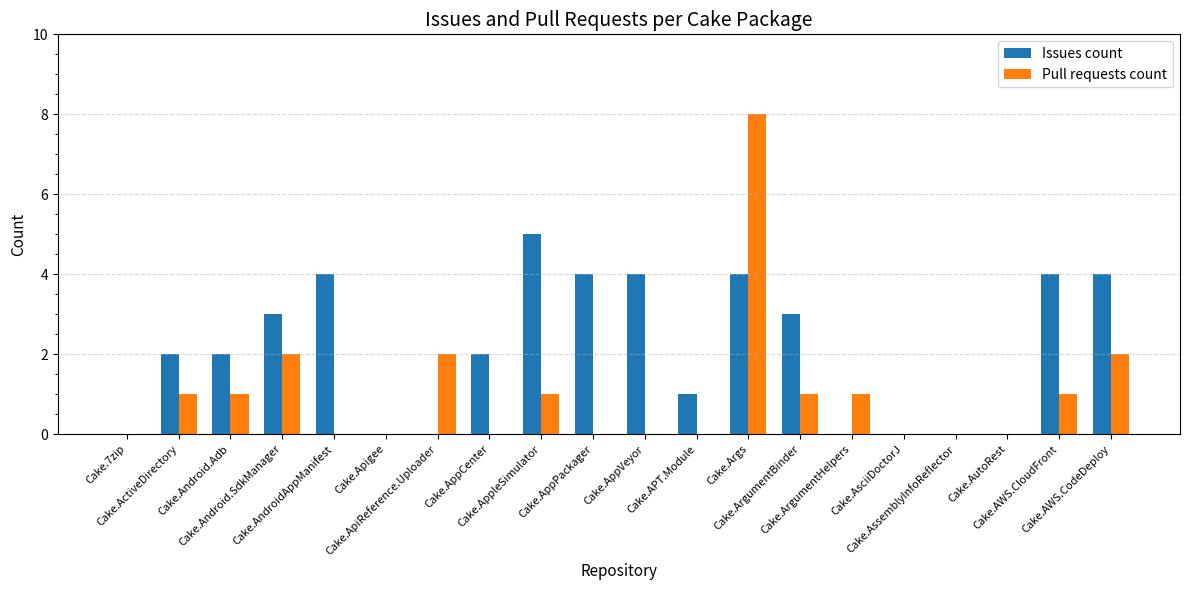

What are all the series names shown in the legend?

Issues count, Pull requests count